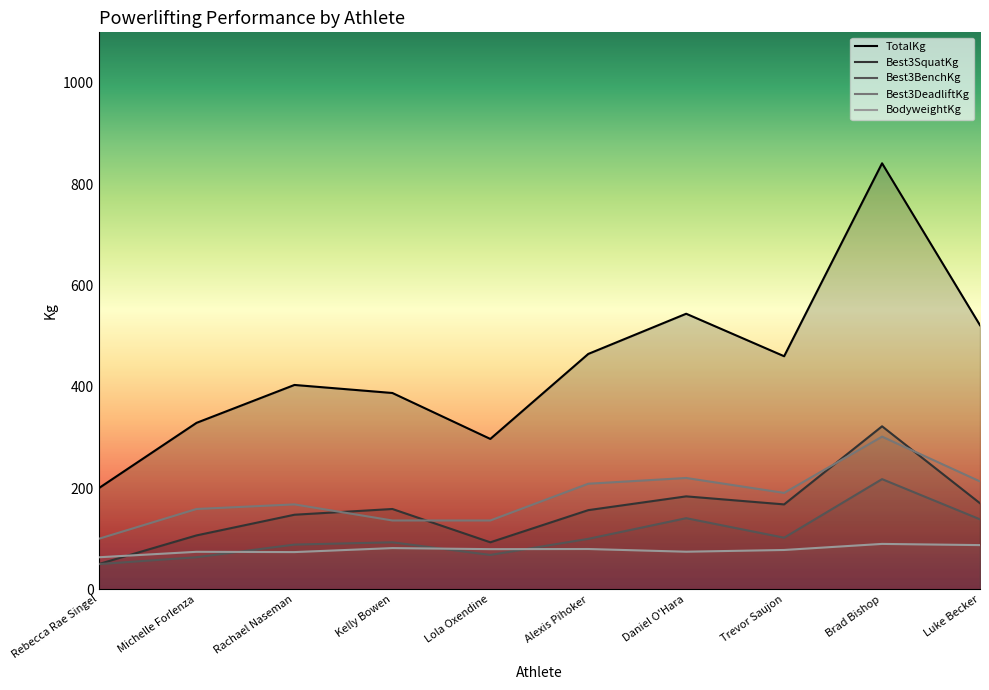

List the series in order of their peak value, highest first.

TotalKg, Best3SquatKg, Best3DeadliftKg, Best3BenchKg, BodyweightKg